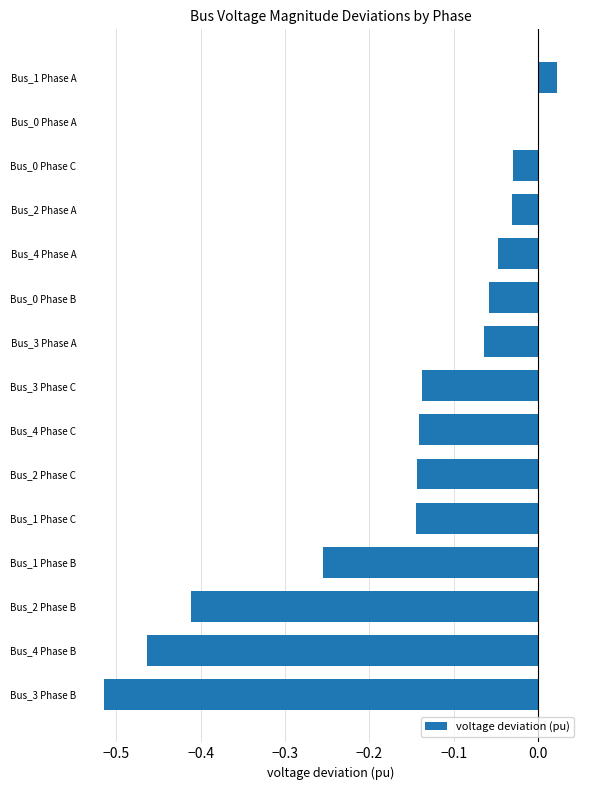

Between Bus_1 Phase B and Bus_4 Phase A, which is larger?

Bus_4 Phase A